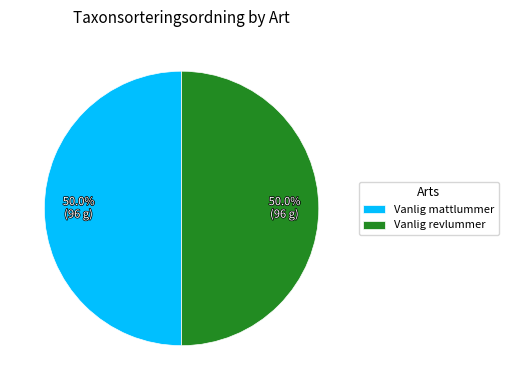

What is the ratio of the value at Vanlig mattlummer to the value at Vanlig revlummer?

1.0